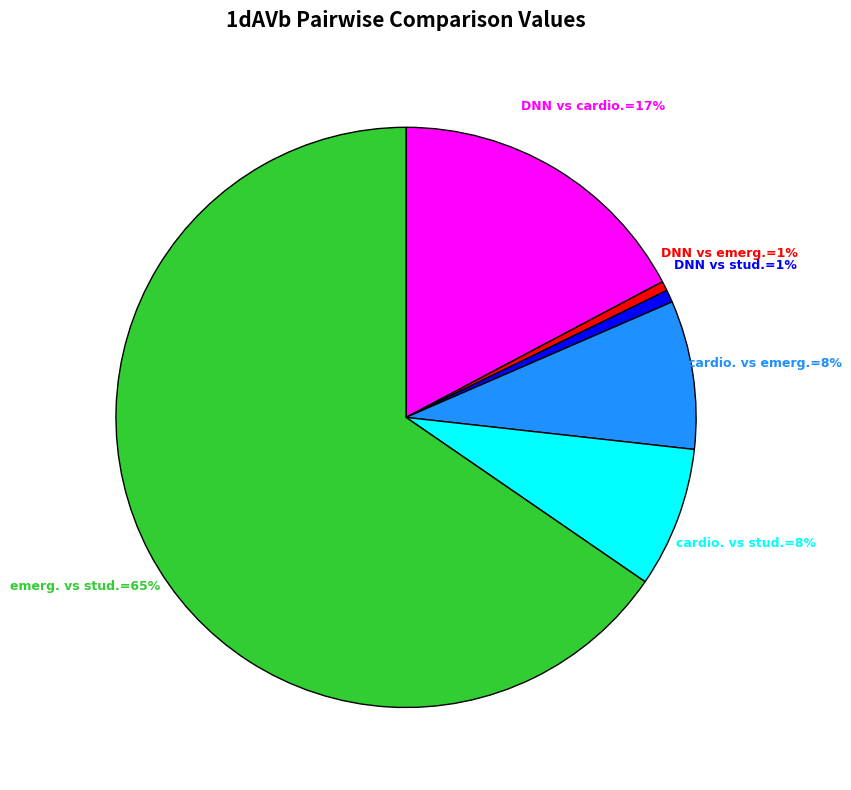

To the nearest percent, what is the average slice percentage?

17%